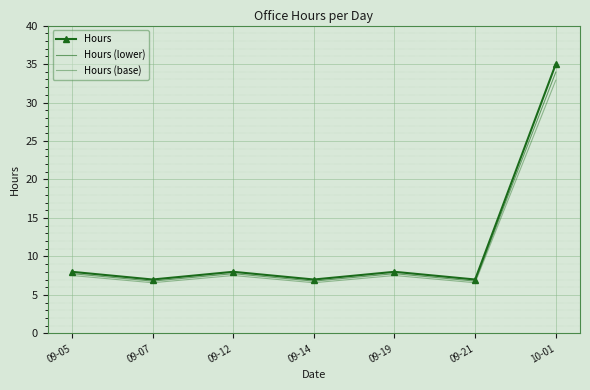

What is the minimum value for Hours (lower)?

6.8